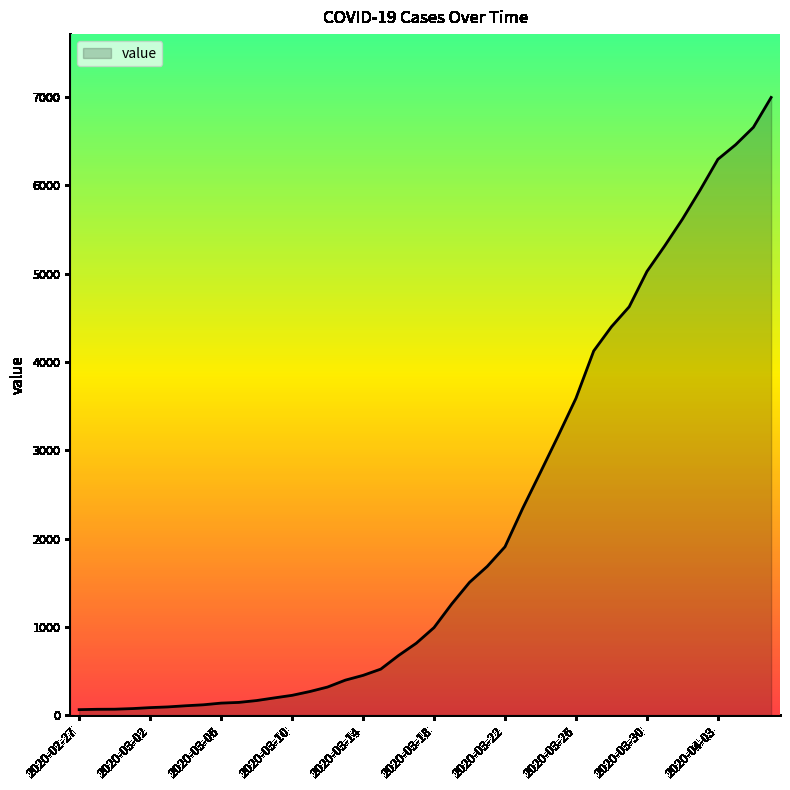

What is the value of the 23rd point from the left?

1505